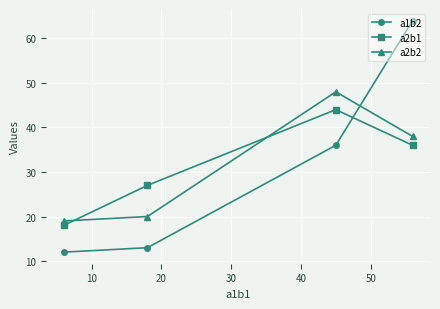

Rank the series by their maximum value, from lowest to highest.

a2b1, a2b2, a1b2